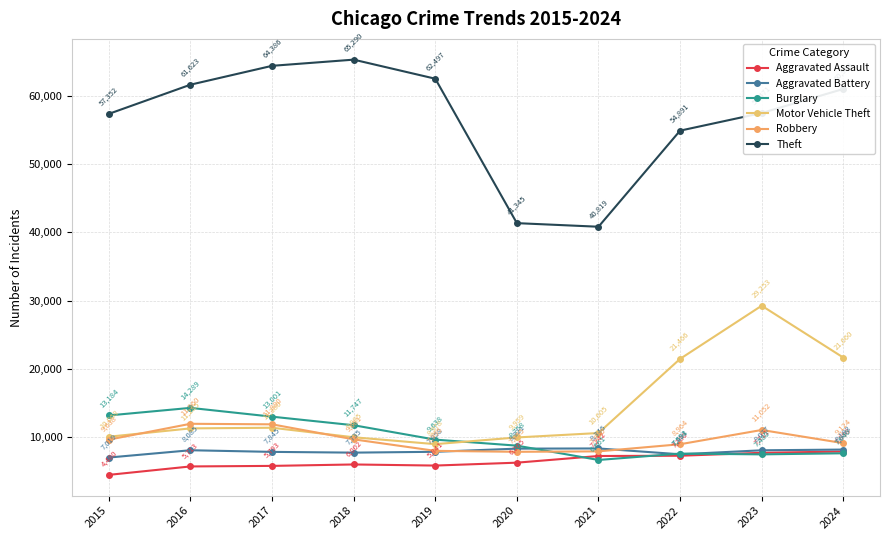

True or false: Robbery and Aggravated Assault cross at least once.

False